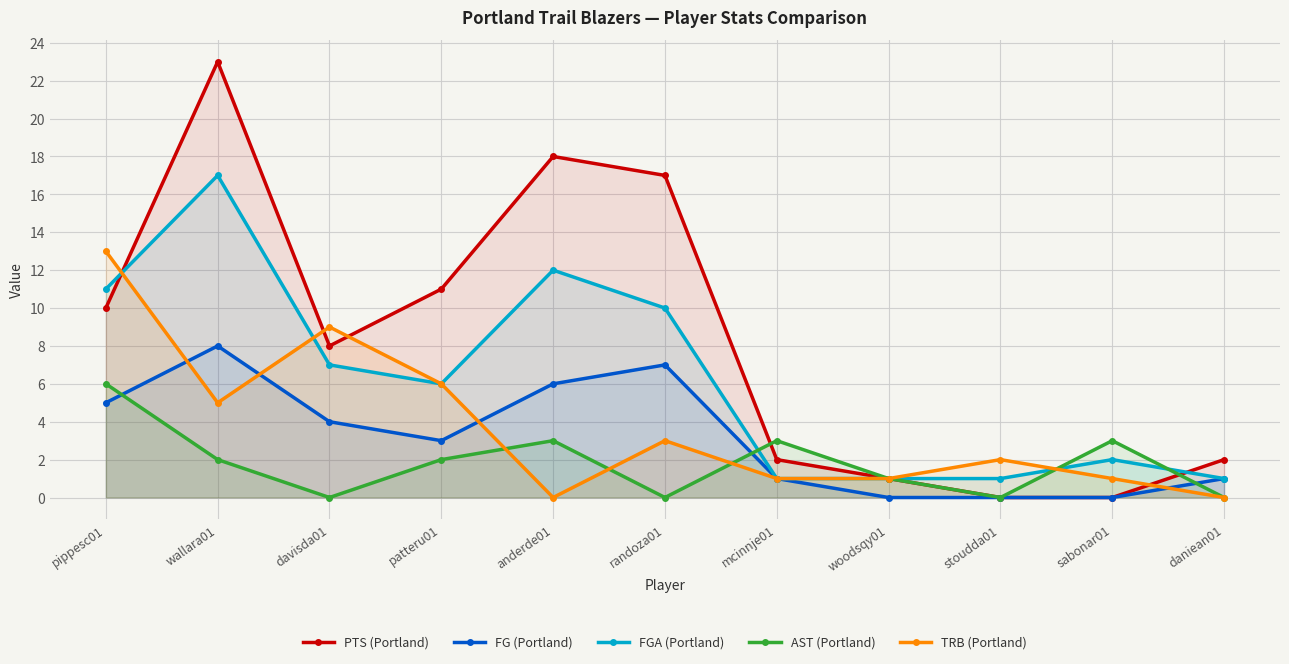

How many values in the TRB (Portland) series are below 2?

5